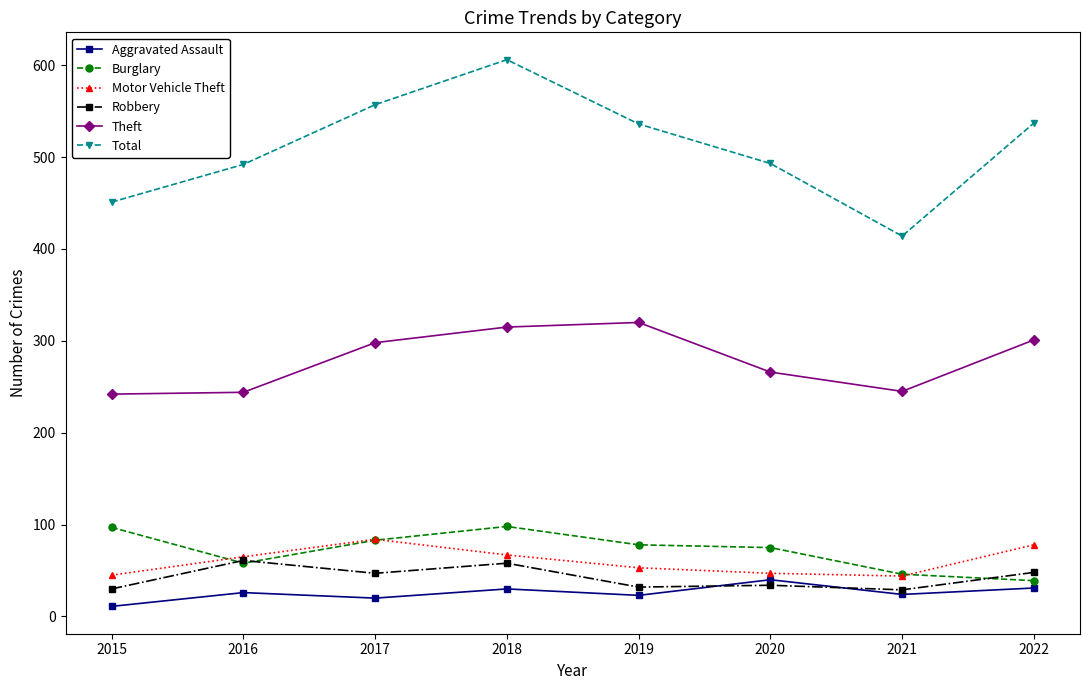

What are all the series names shown in the legend?

Aggravated Assault, Burglary, Motor Vehicle Theft, Robbery, Theft, Total